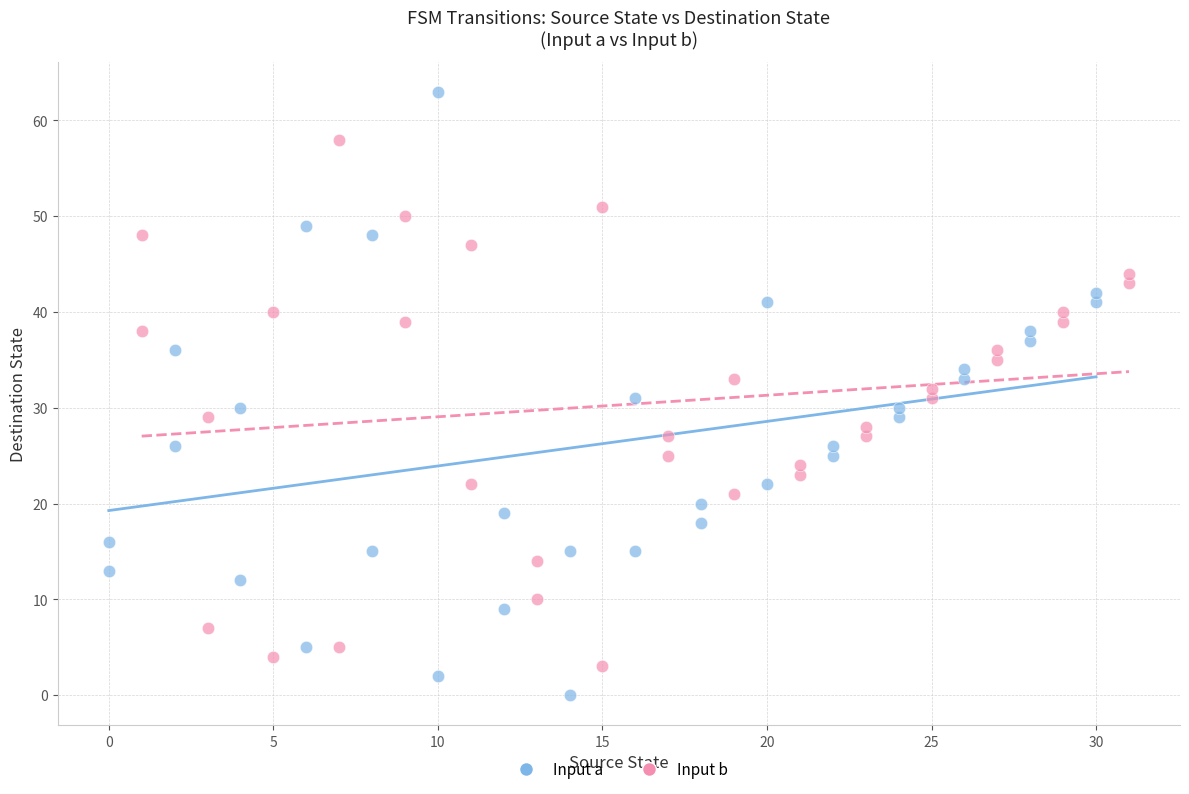

Which series contains the lowest Y value?

Input a